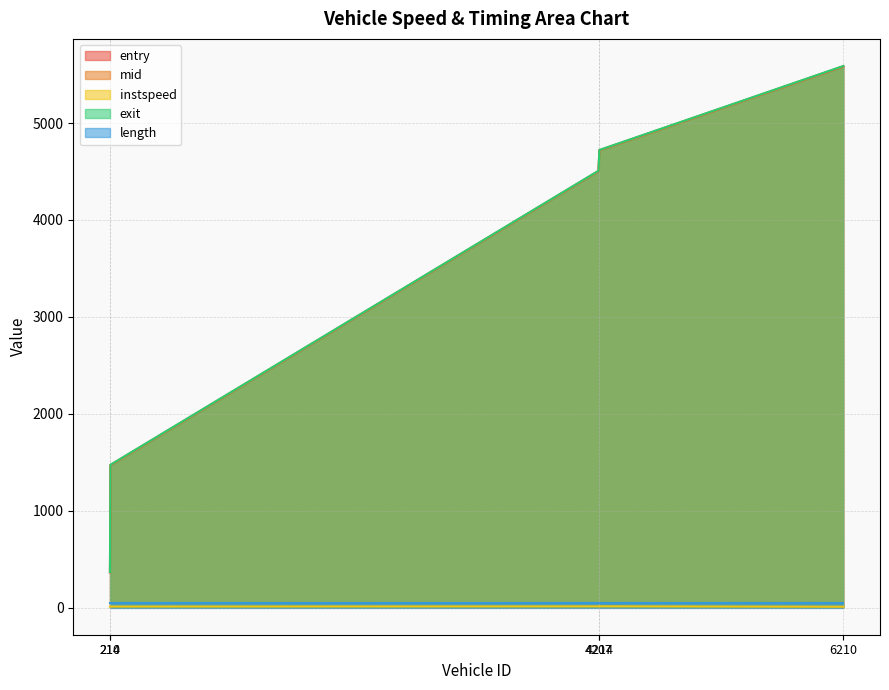

Which series has the largest range (max minus min)?

exit